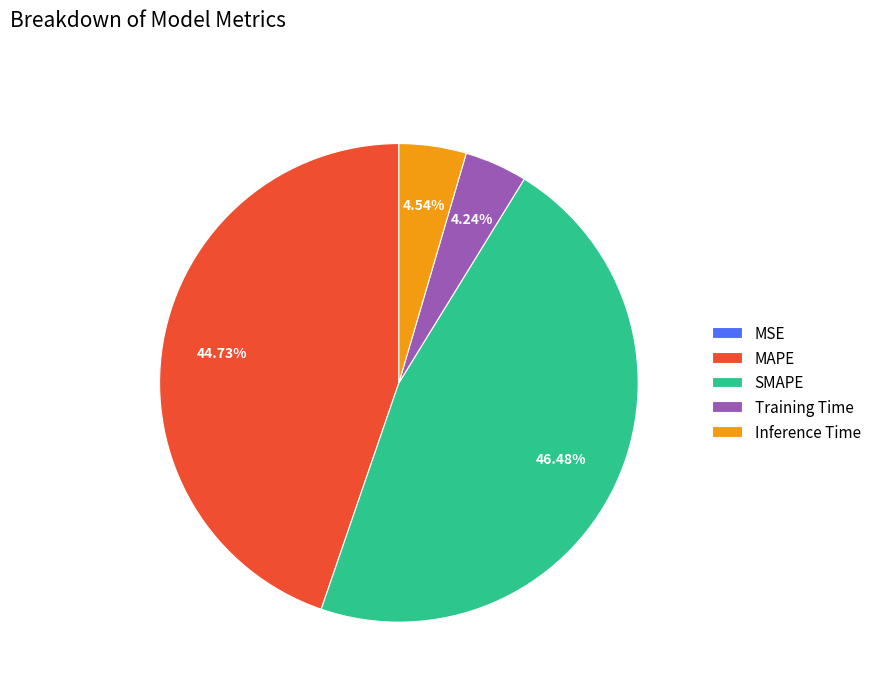

Does MAPE represent more than half of the total?

No